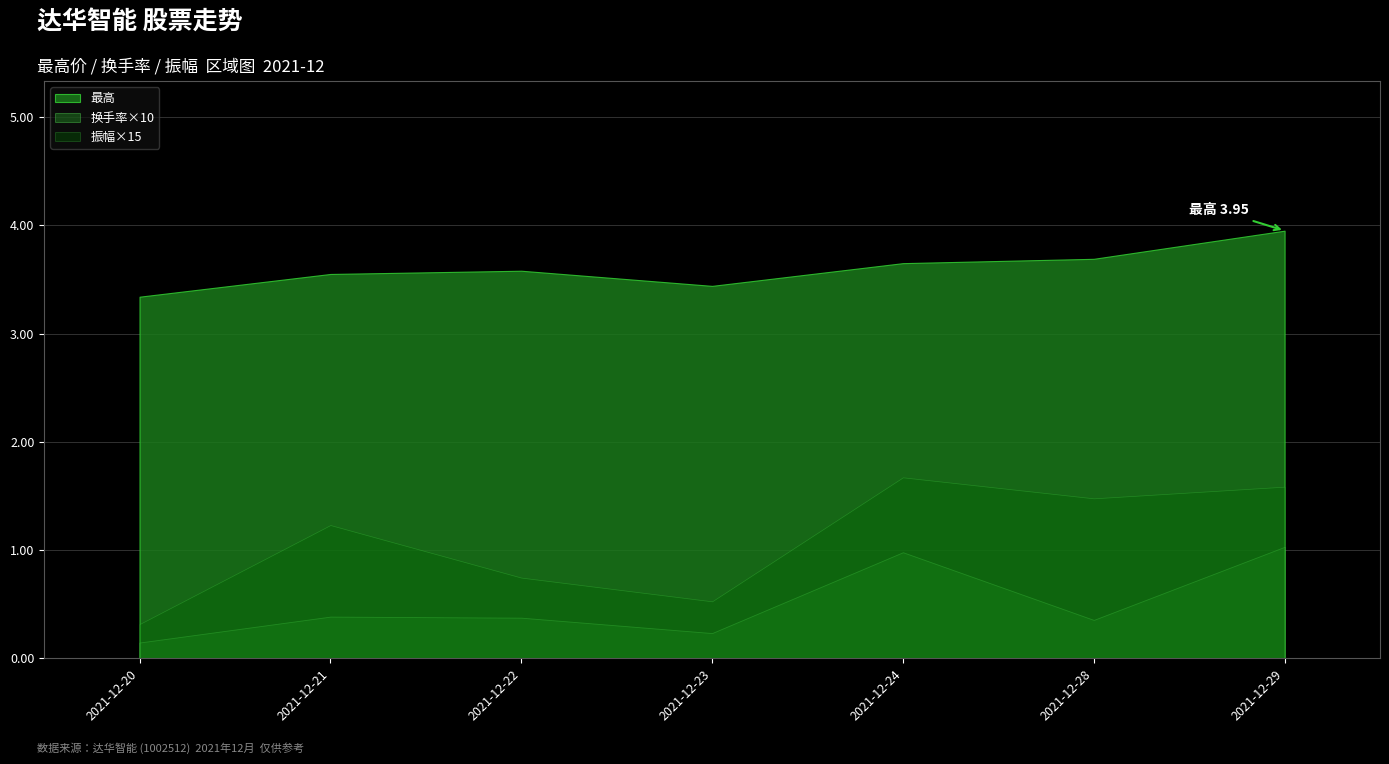

Is it true that 换手率×10 equals 0.6 at 2021-12-22?

False